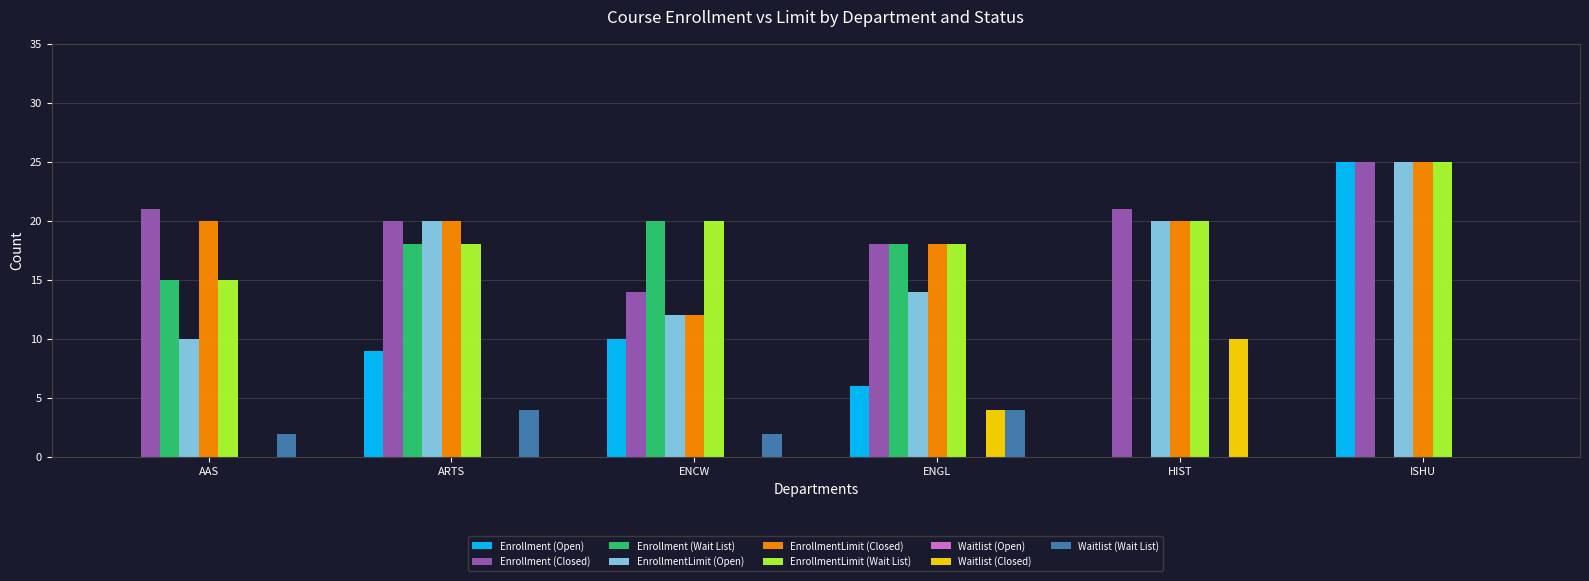

The value of Enrollment (Wait List) at ENCW is 7. True or false?

False